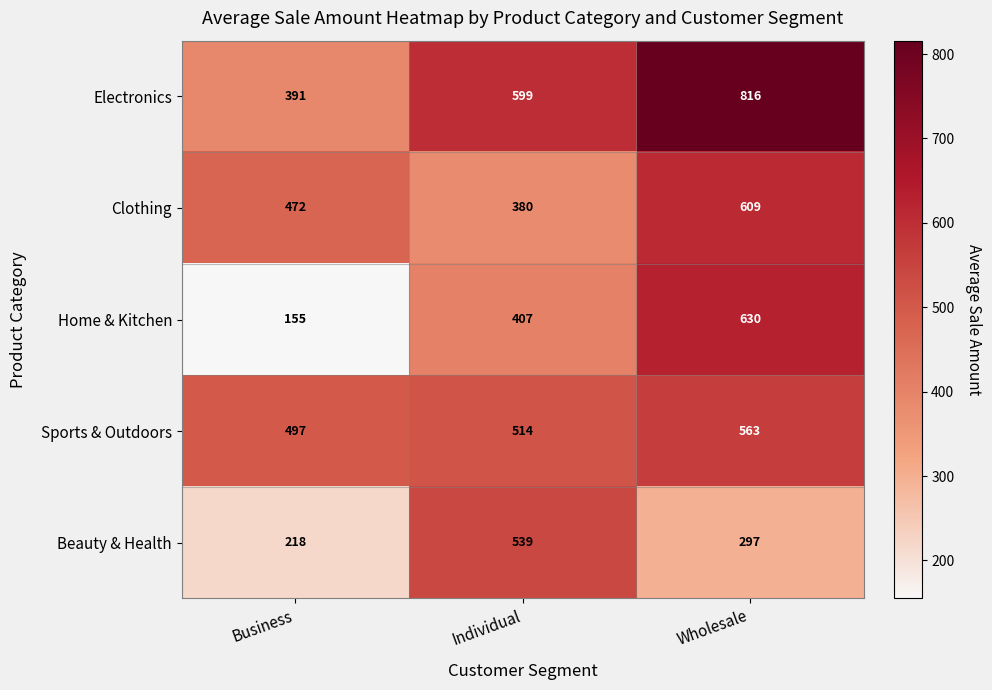

How many categories are shown in the chart?

3